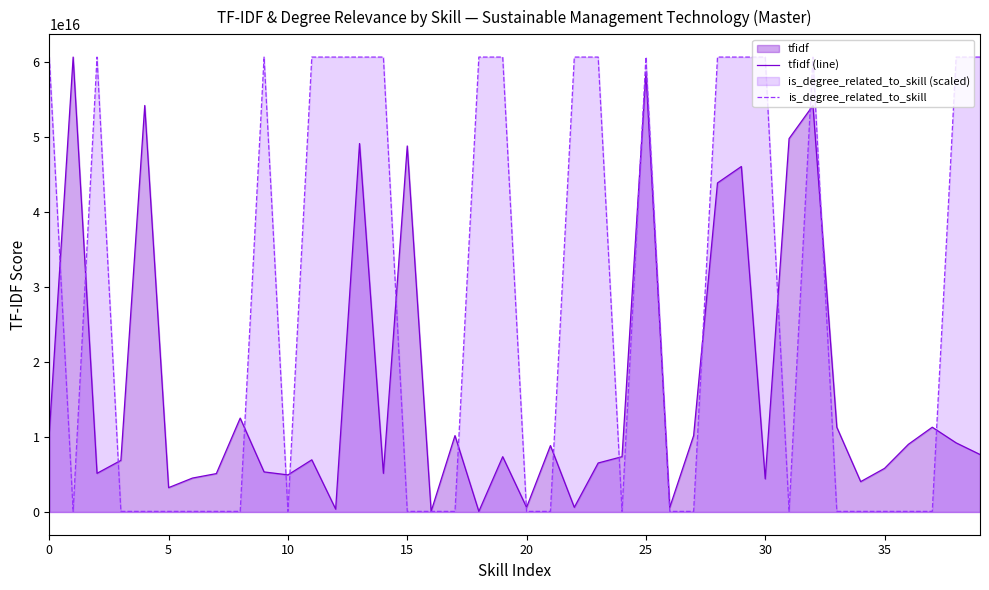

How many lines are shown in the chart?

2